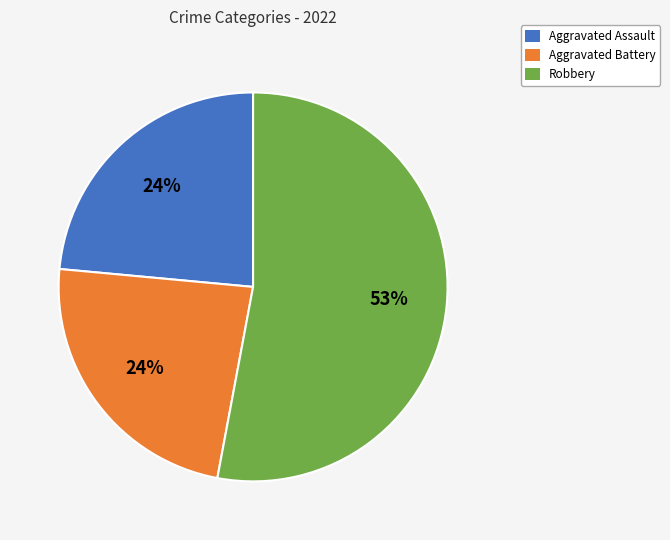

To the nearest percent, what is the difference between the largest and smallest slice percentages?

29%